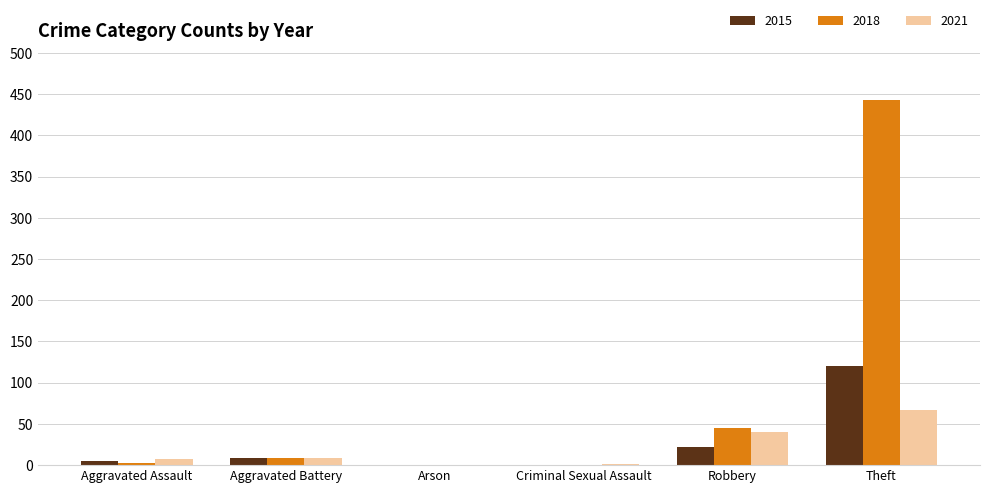

Which series has the largest total across all categories?

2018